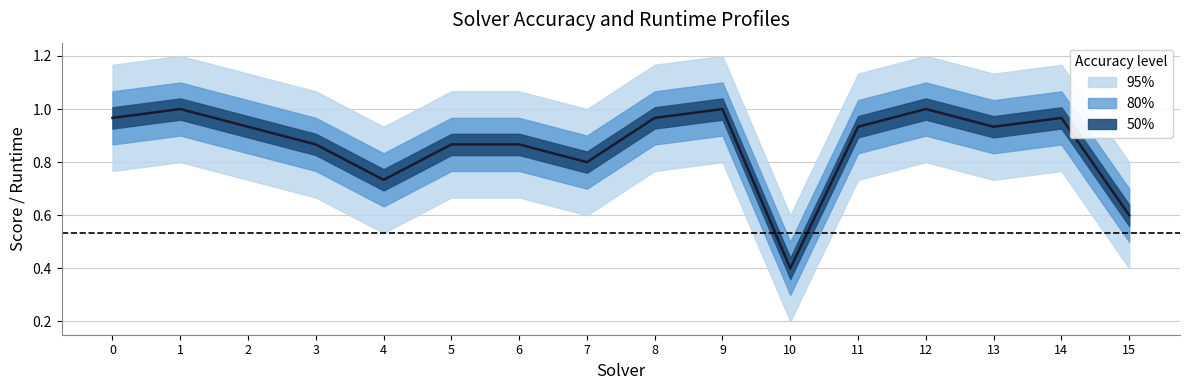

Is this an area chart (filled region under the line)?

No